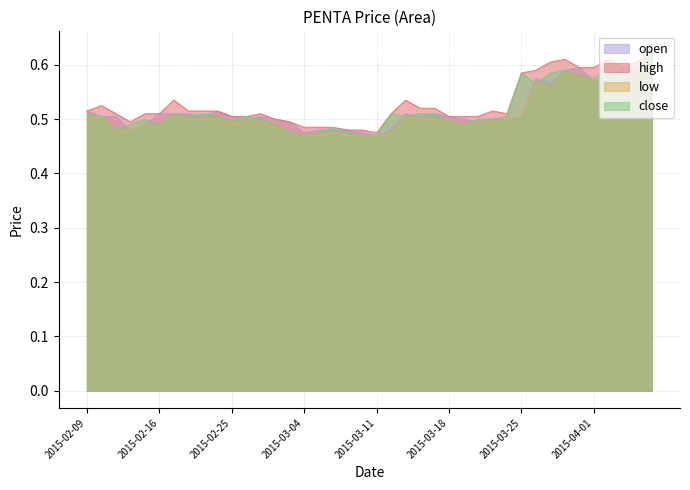

True or false: low and close intersect in this chart.

False